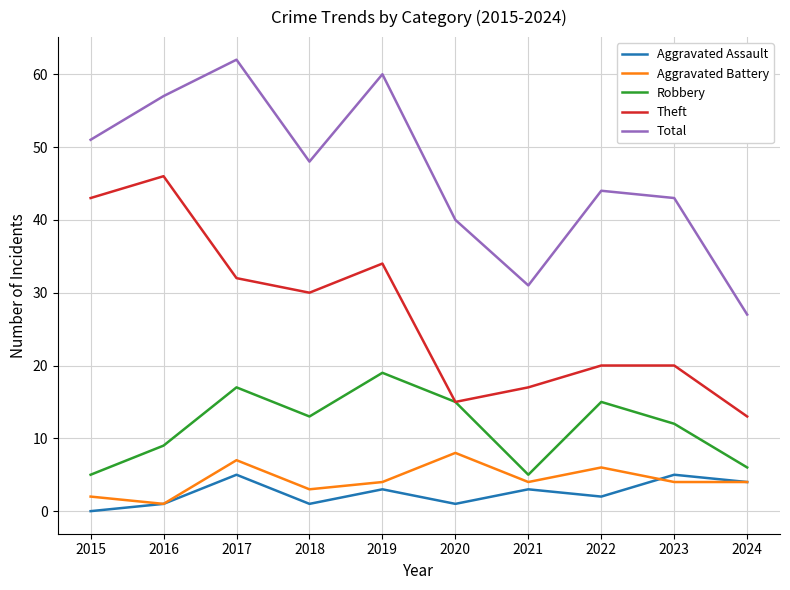

True or false: Total has more than 1 points higher than both neighbors.

True